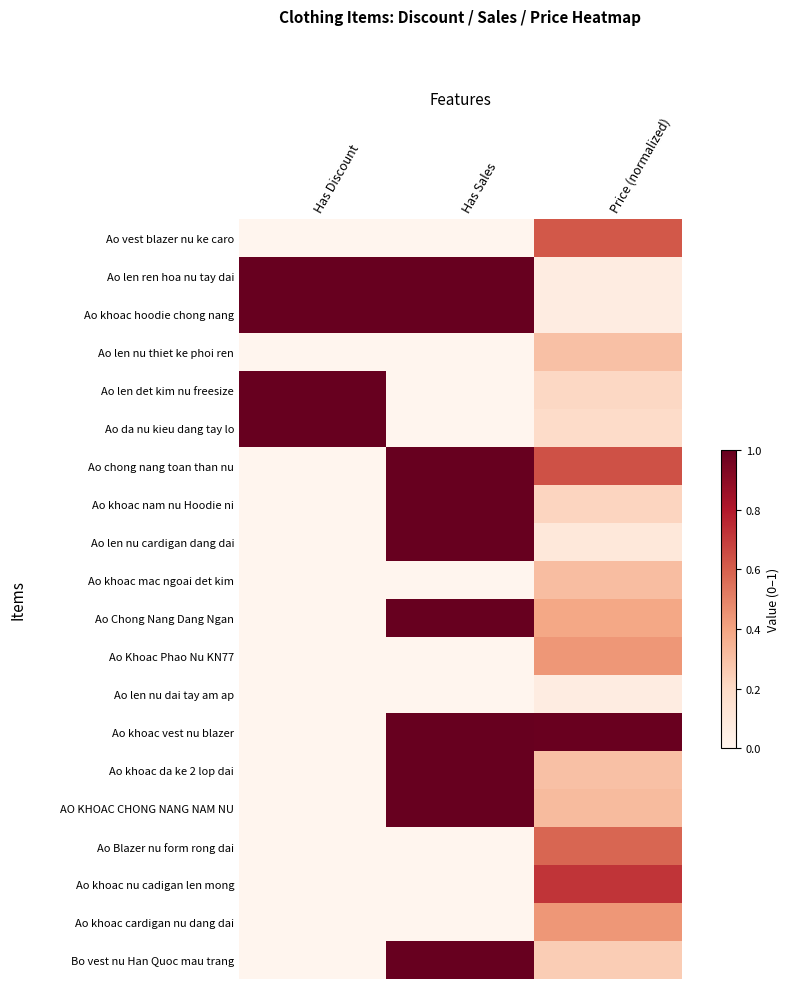

At how many categories does at least one series exceed 0?

3